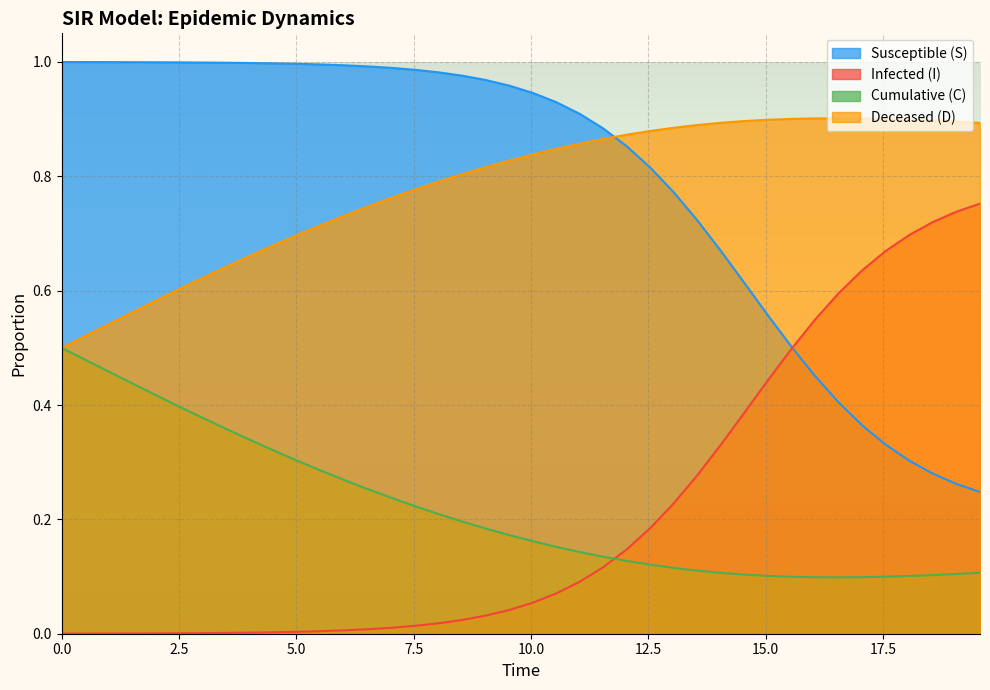

True or false: C and S cross at least once.

False